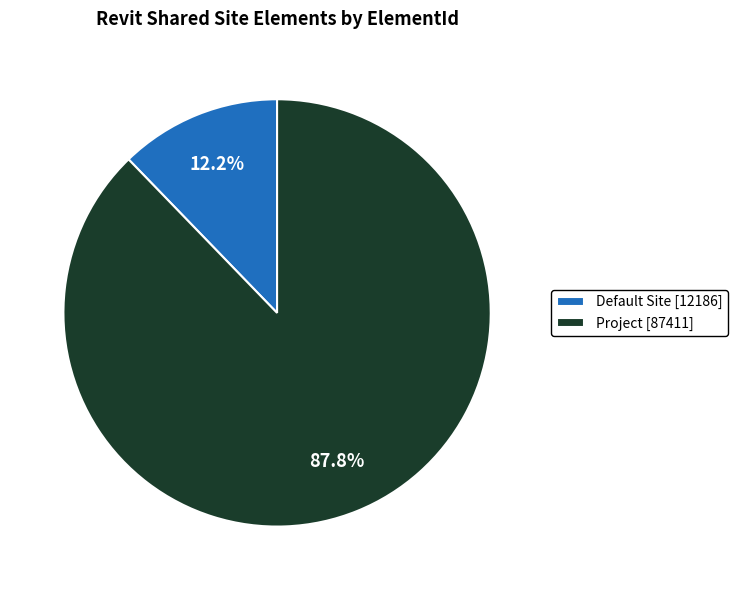

What percentage do Default Site [12186] and Project [87411] together represent?

100.0%